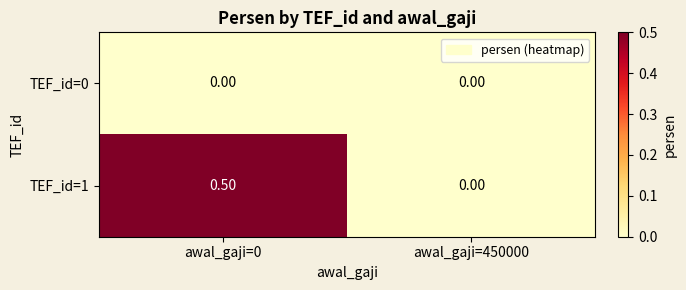

At which category is the sum across all series the highest?

awal_gaji=0